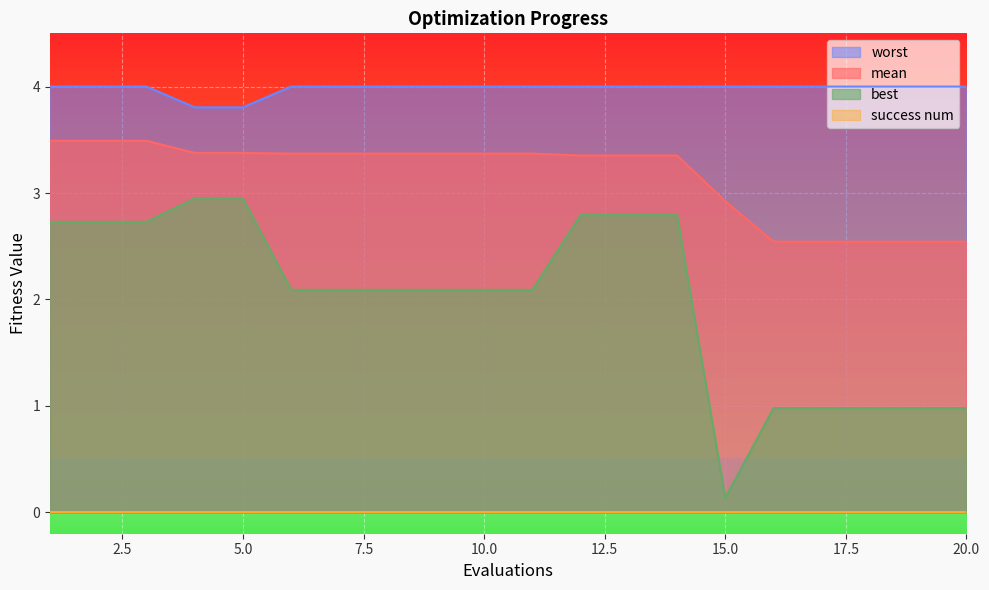

True or false: worst and best intersect in this chart.

False